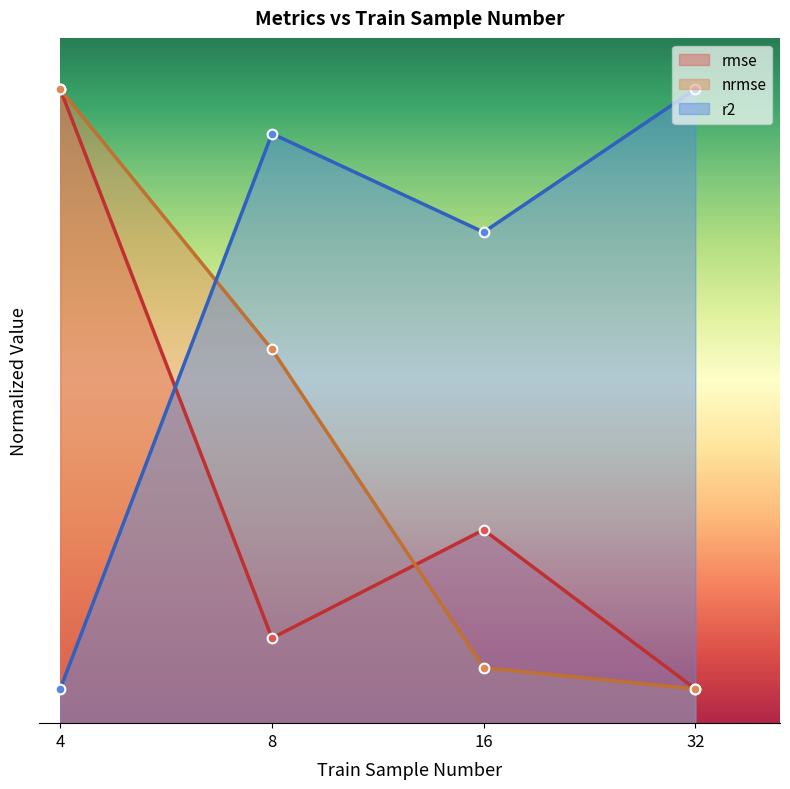

Which has a higher value, 4 or 32?

4